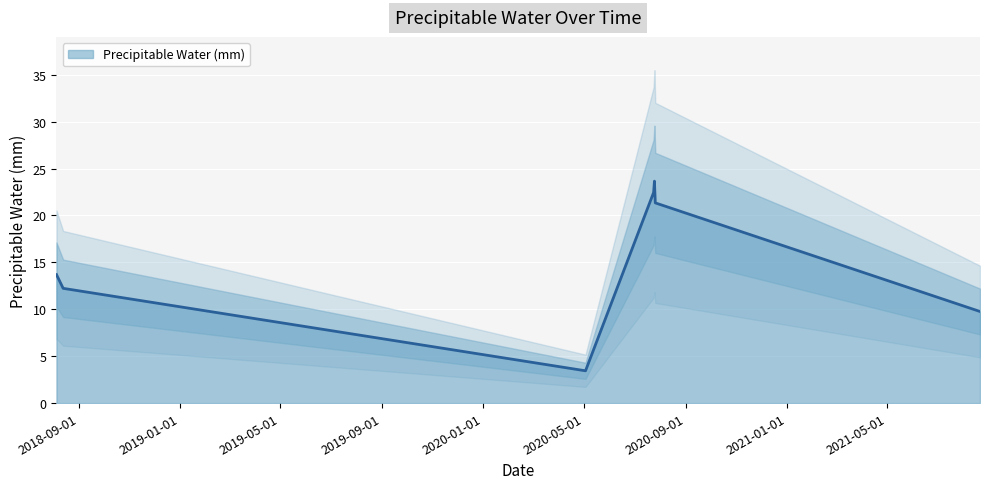

What position from the right is 2021-08-21?

1